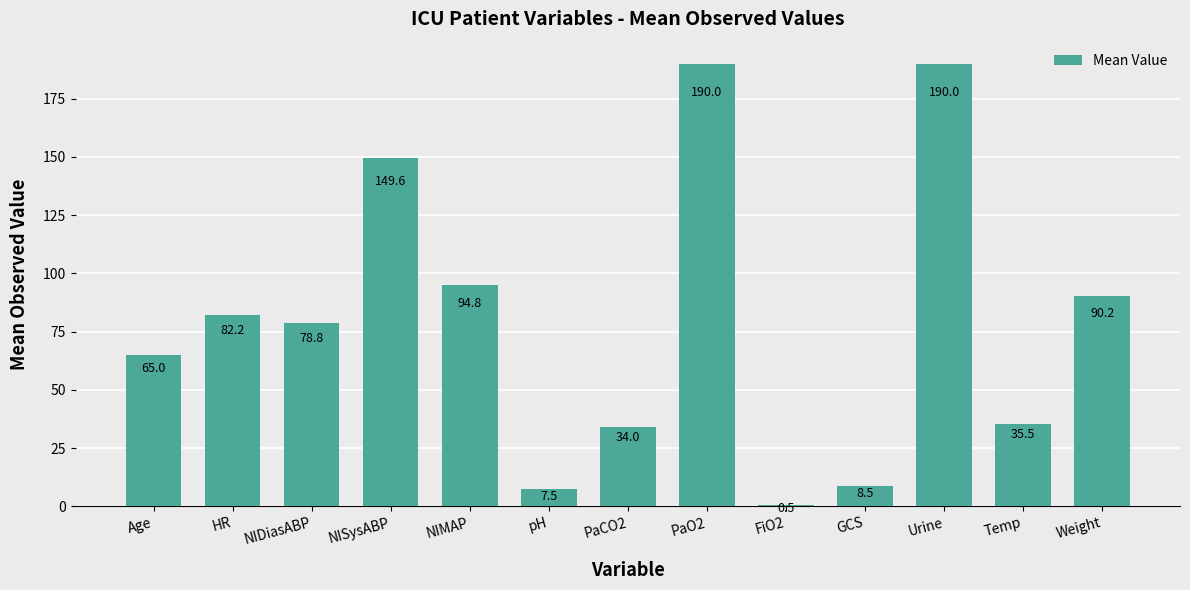

What is the sum of the values at Age and Weight?

155.2